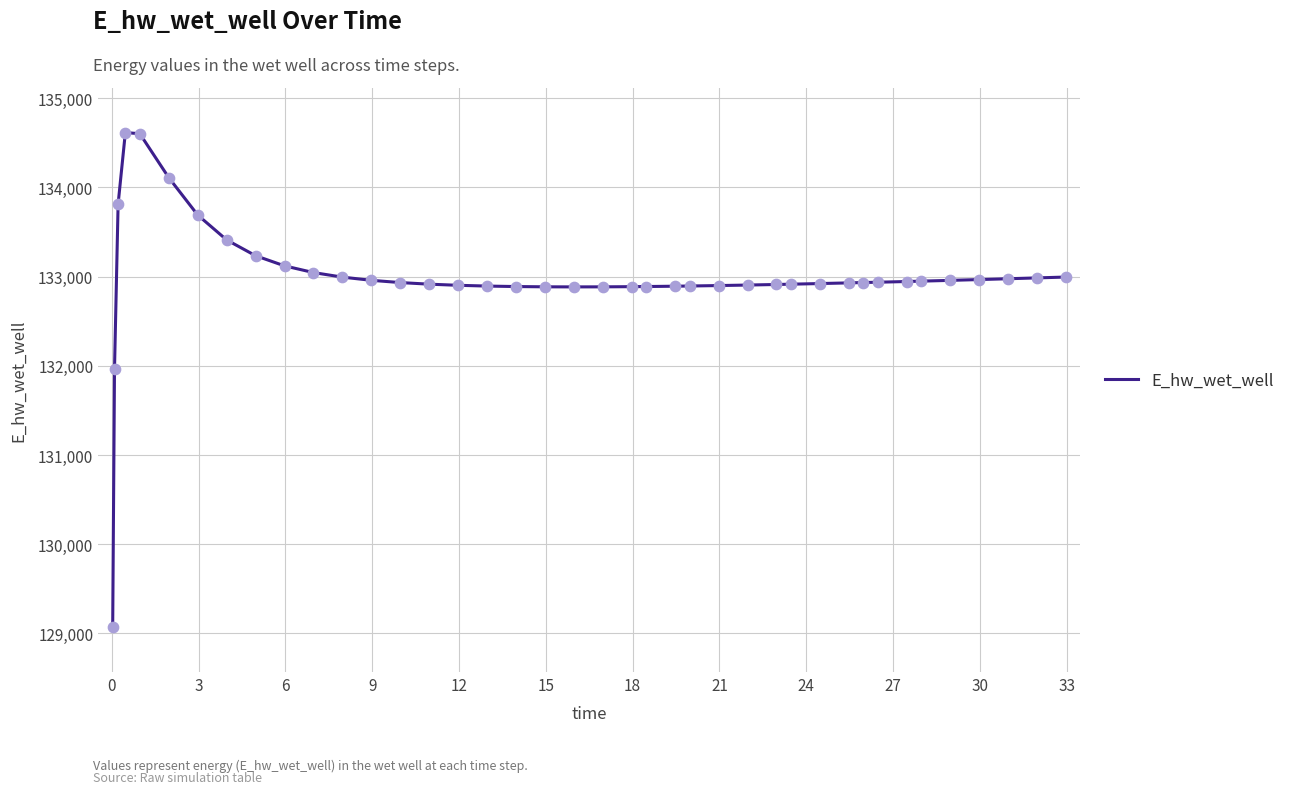

What is the difference between the maximum and minimum values?

5549.9